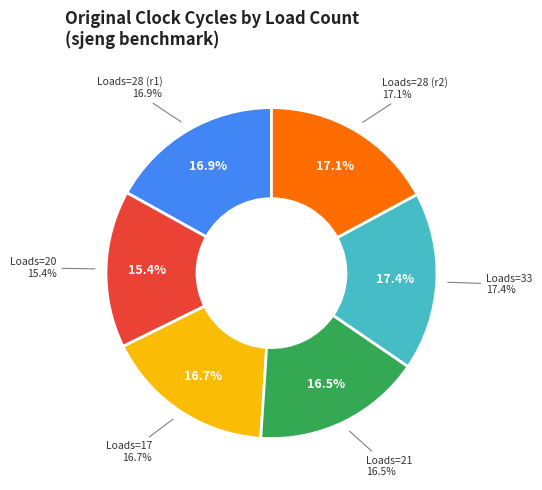

Between 17 Loads and 21 Loads, which is larger?

17 Loads